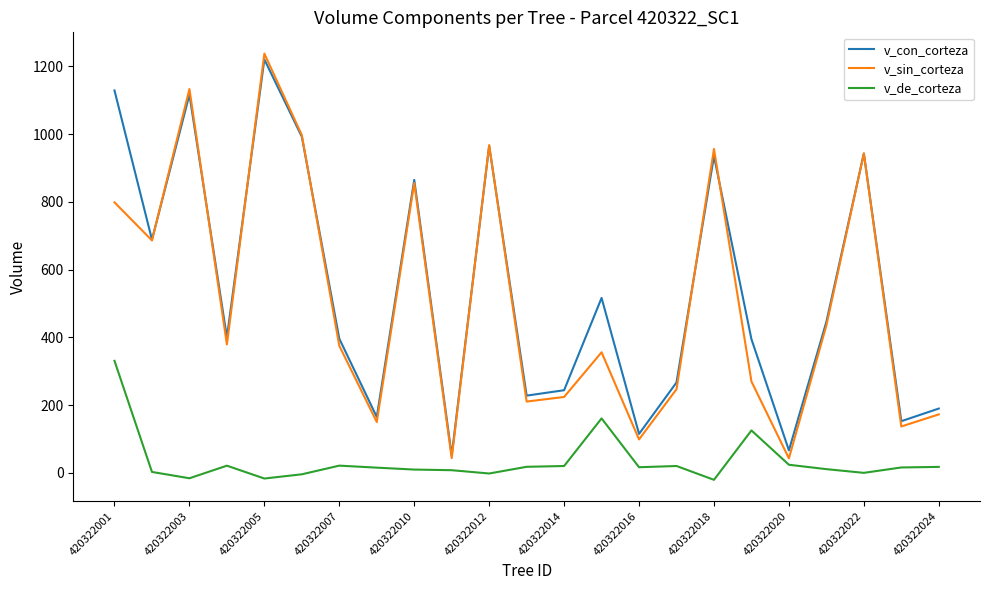

True or false: v_de_corteza and v_sin_corteza cross at least once.

False